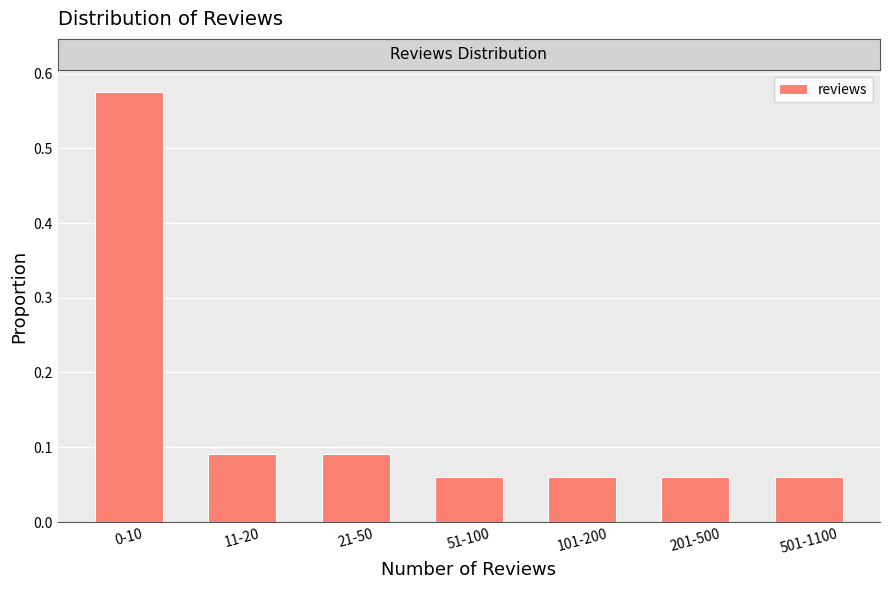

Which label corresponds to the largest value in the chart?

0-10